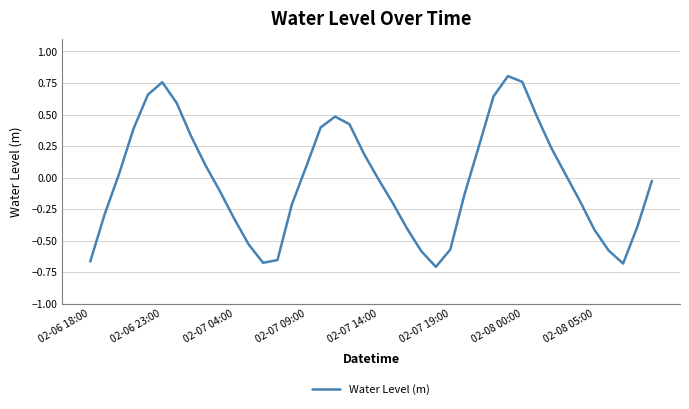

What is the difference between the maximum and minimum values?

1.5